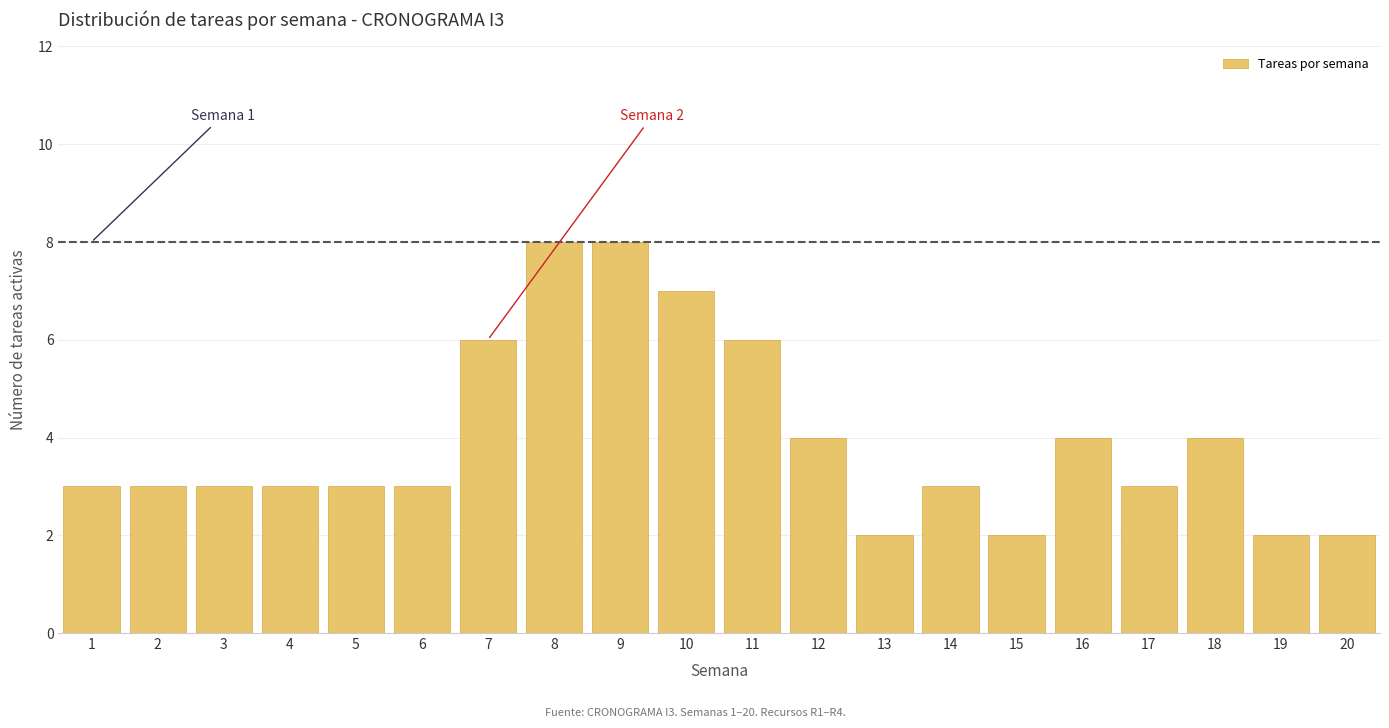

Reading left to right, transcribe all the data shown in this chart.

3	3	3	3	3	3	6	8	8	7	6	4	2	3	2	4	3	4	2	2